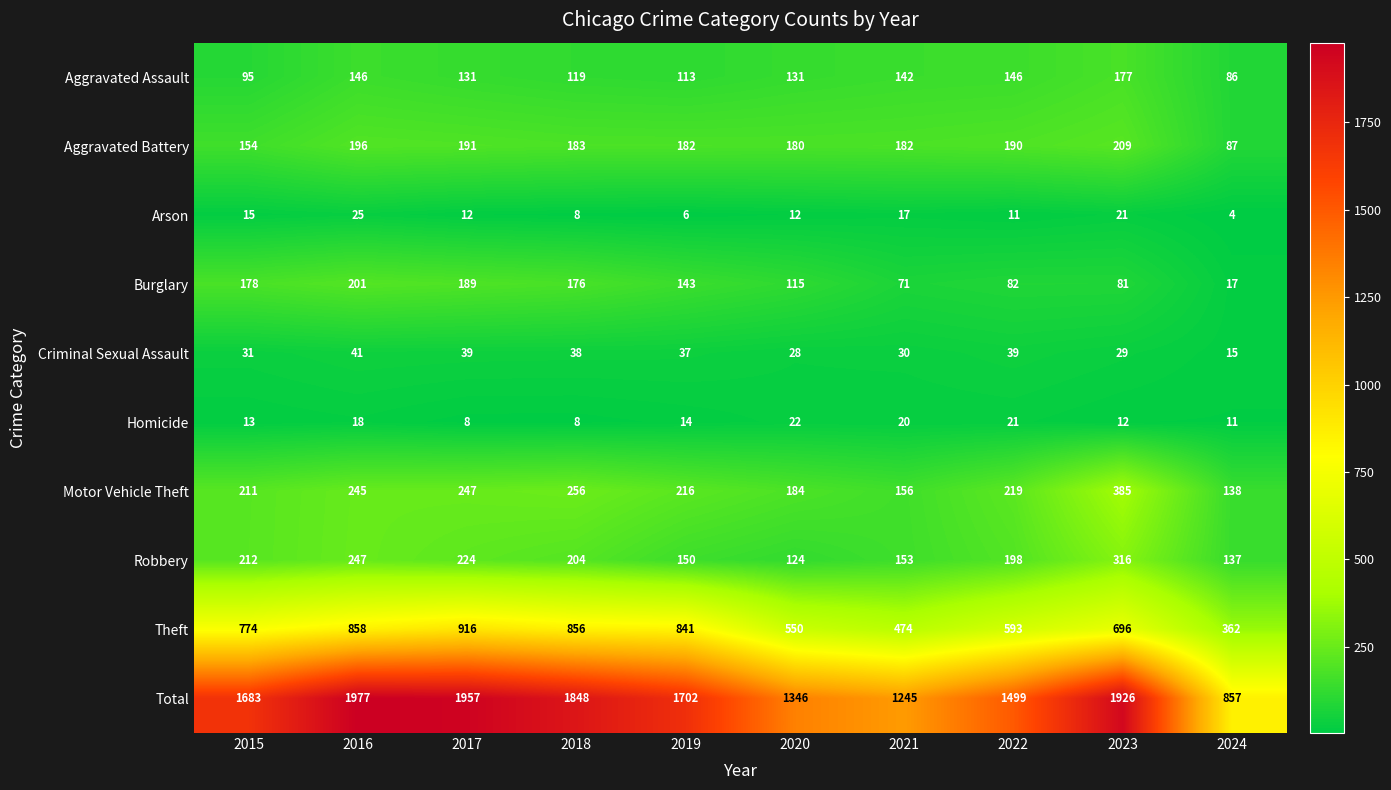

At 2019, list the series in order from smallest to largest.

Arson, Homicide, Criminal Sexual Assault, Aggravated Assault, Burglary, Robbery, Aggravated Battery, Motor Vehicle Theft, Theft, Total